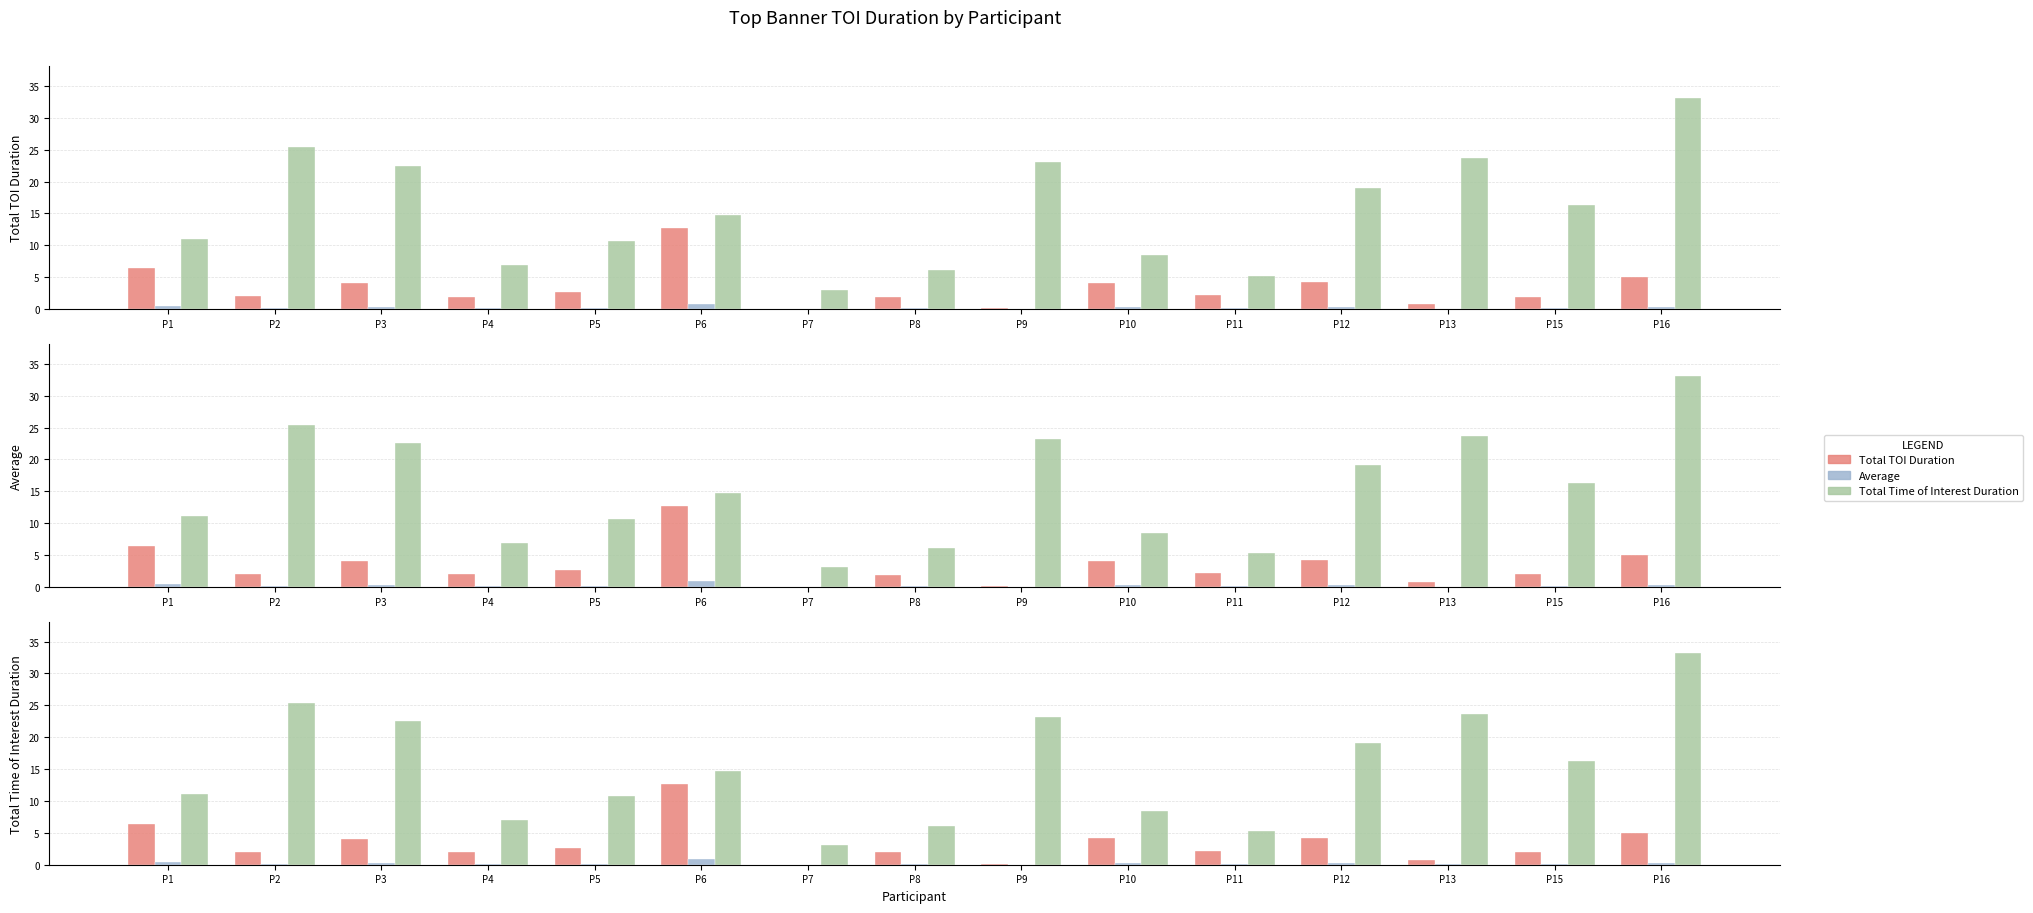

Where is Total TOI Duration nearest to the value 6?

P1